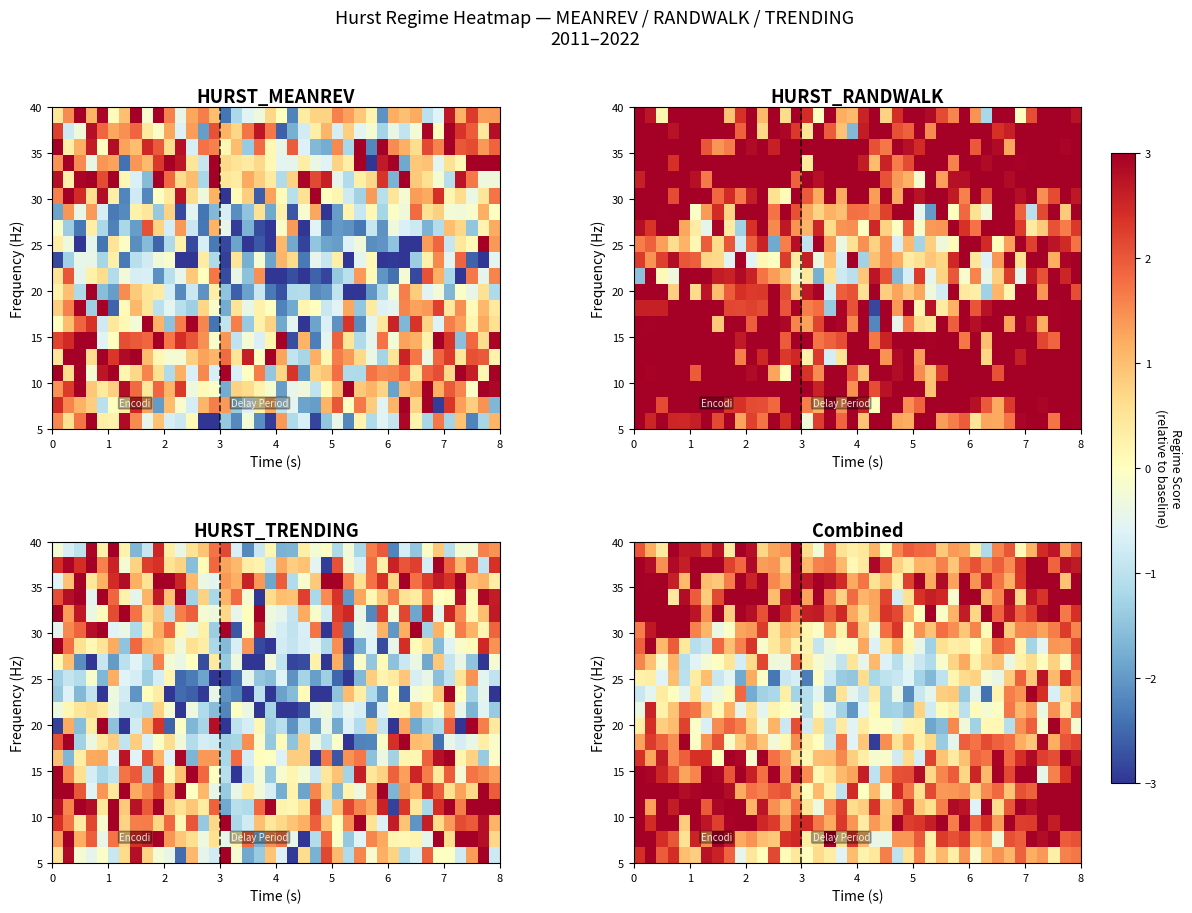

How many series are shown in this chart?

20